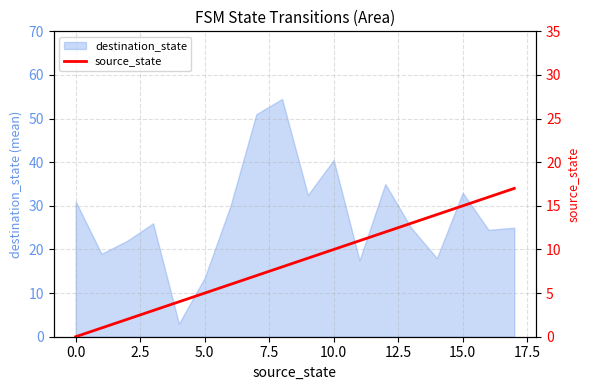

What position from the left is 10?

11